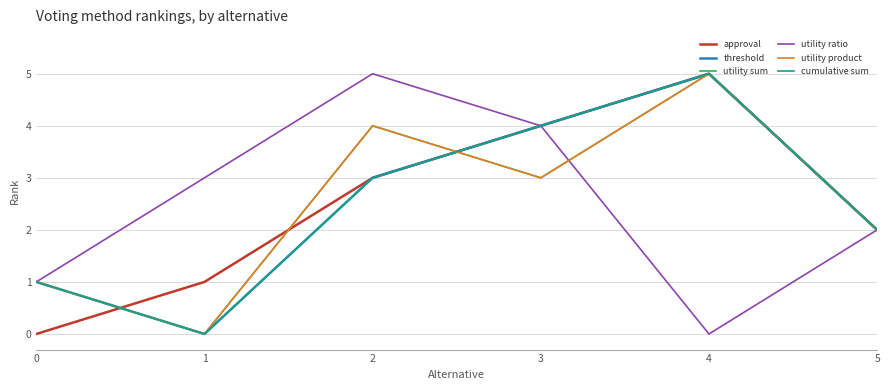

Where is the first local maximum for threshold?

4